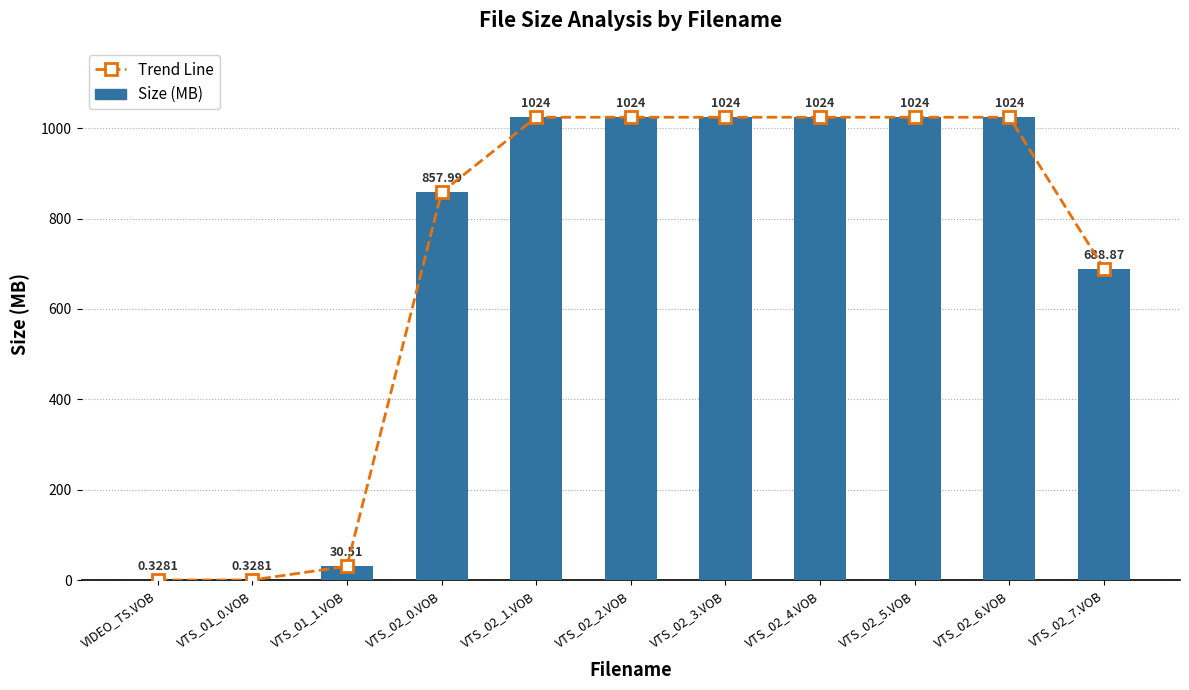

Reading right to left, what are all the values shown in this chart?

Trend Line: 688.9	1024.0	1024.0	1024.0	1024.0	1024.0	1024.0	858.0	30.5	0.3	0.3
Size (MB): 688.9	1024.0	1024.0	1024.0	1024.0	1024.0	1024.0	858.0	30.5	0.3	0.3